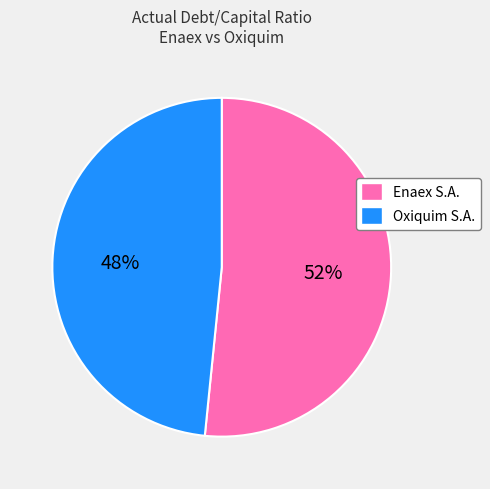

How many slices are in this pie chart?

2